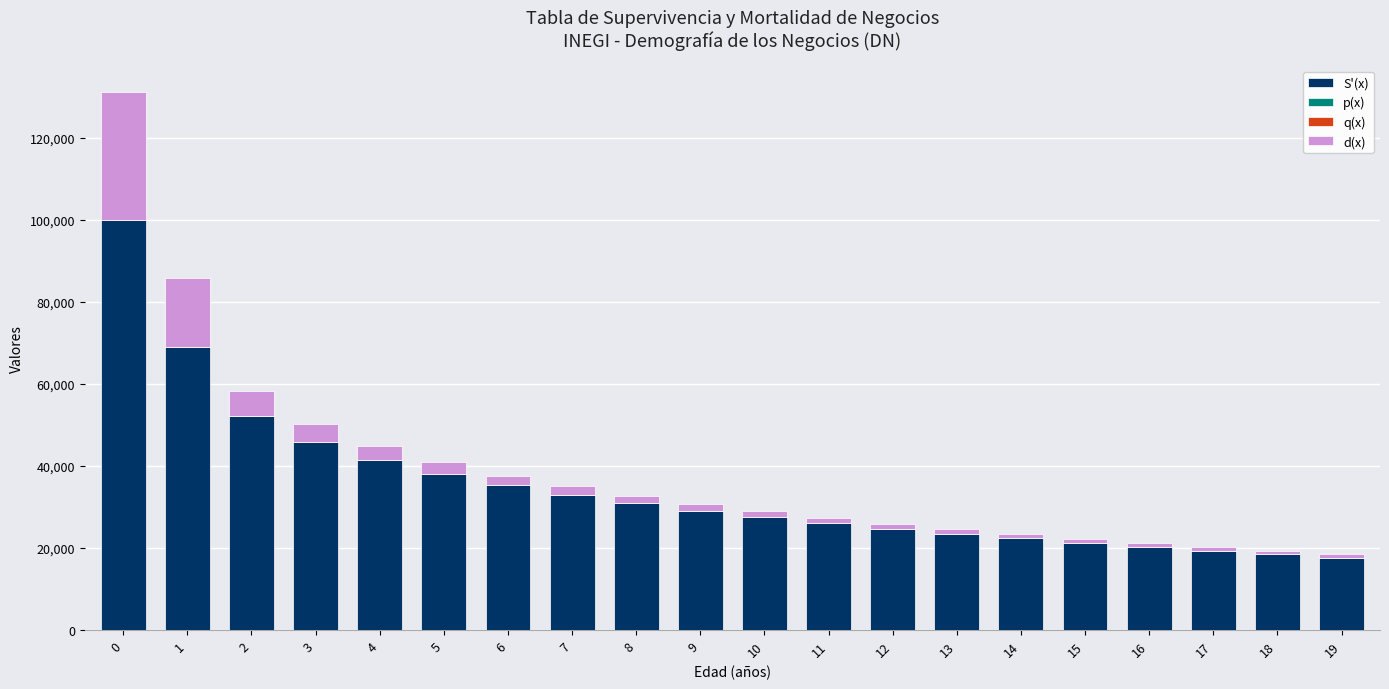

What is the sum of the S'(x) values at 14 and 0?

122345.9